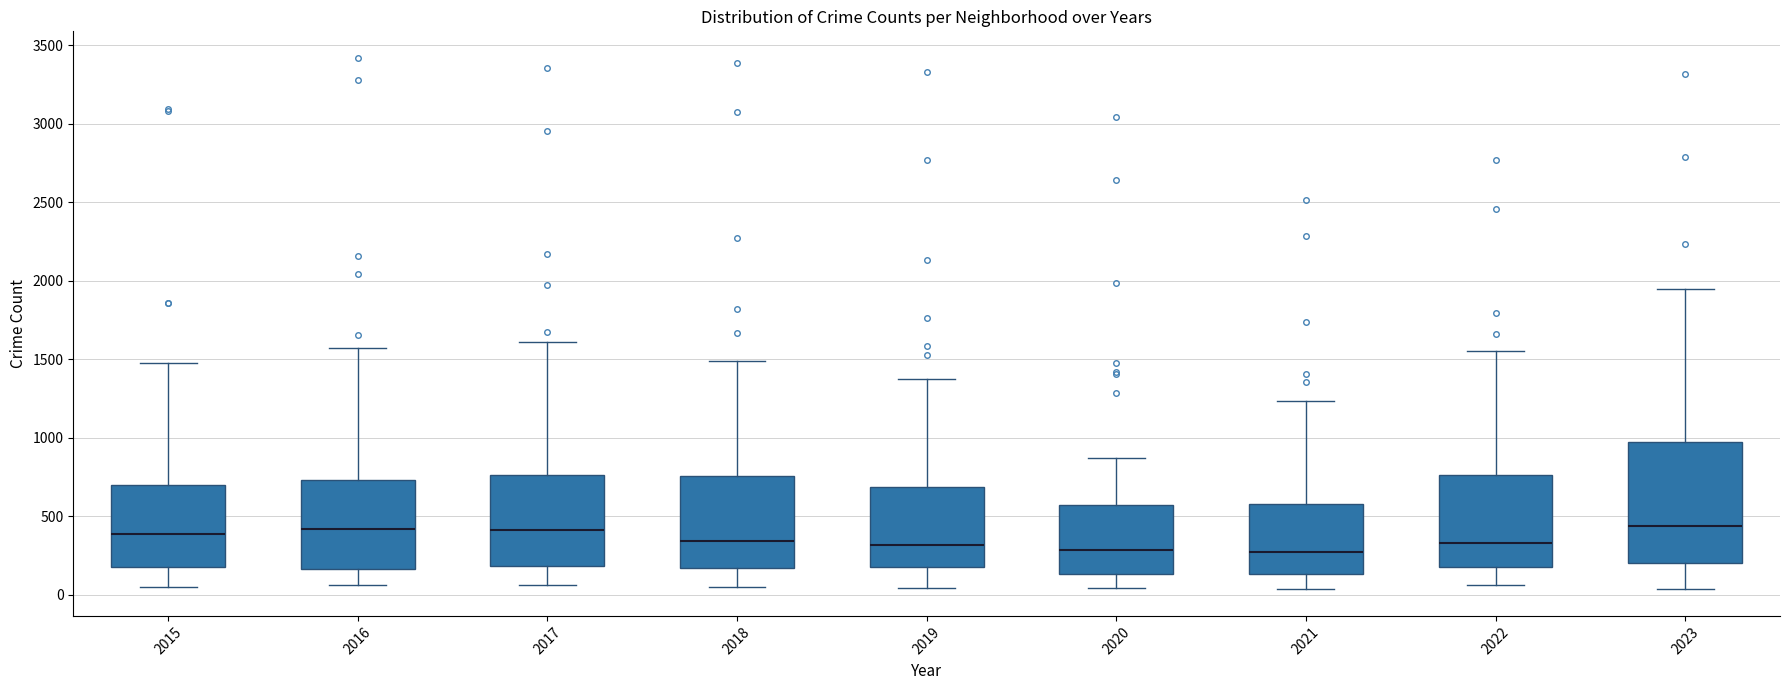

Reading left to right, transcribe this box plot: for each box, give where its median line is, the range the box spans, and where its two whiskers end, as read against the y-axis. The values are not printed on the chart, so give them approximately, as read against the axis.

2015: median 400, box 200 to 700, whiskers 50 to 1500
2016: median 400, box 150 to 750, whiskers 50 to 1550
2017: median 400, box 200 to 750, whiskers 50 to 1600
2018: median 350, box 150 to 750, whiskers 50 to 1500
2019: median 300, box 150 to 700, whiskers 50 to 1350
2020: median 300, box 150 to 550, whiskers 50 to 850
2021: median 250, box 150 to 600, whiskers 50 to 1250
2022: median 350, box 200 to 750, whiskers 50 to 1550
2023: median 450, box 200 to 950, whiskers 50 to 1950